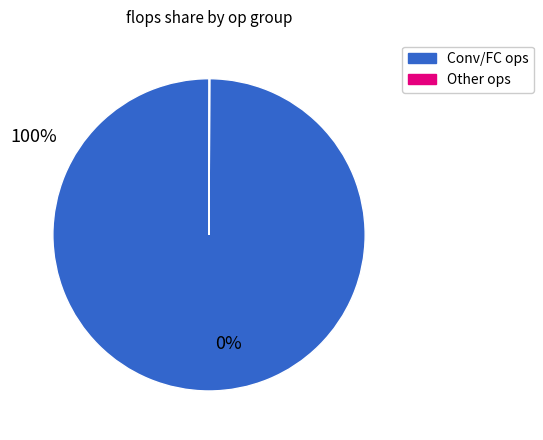

Is there any slice that represents more than half of the pie?

Yes